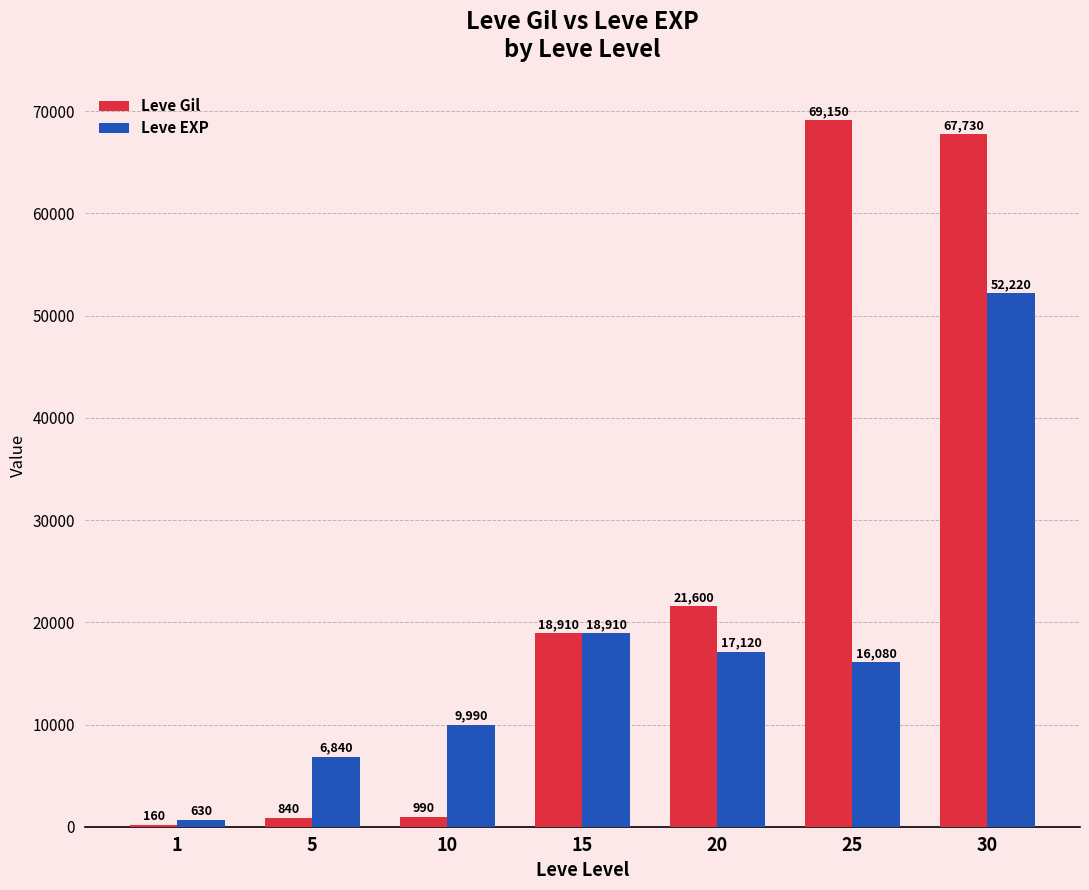

What is the greatest value displayed?

69150